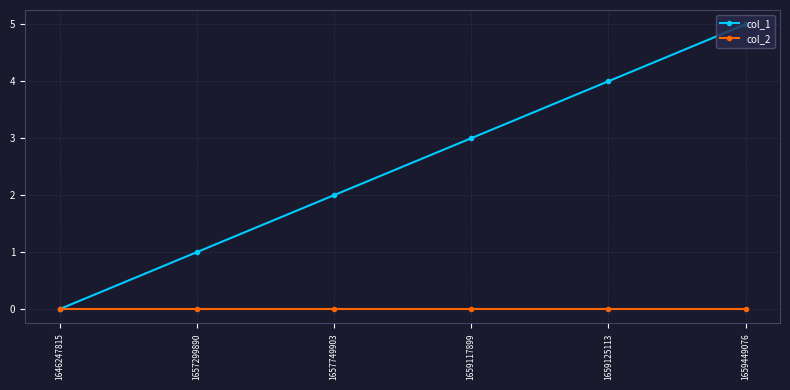

Does the chart display data point markers on the line(s)?

Yes